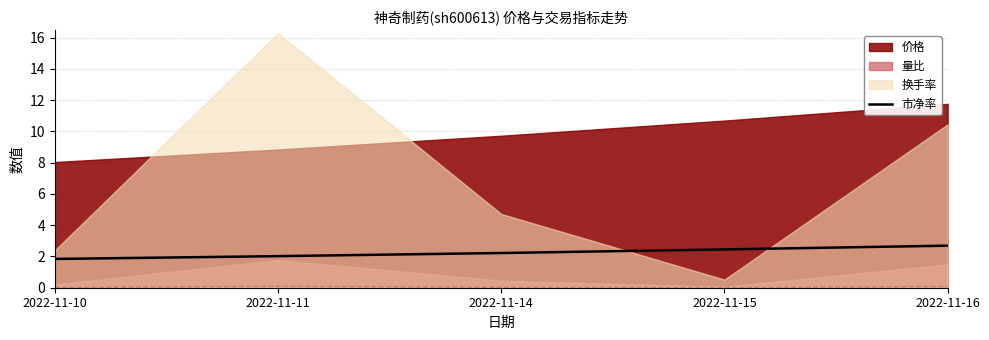

Is it true that the value at 2022-11-11 is 2.0?

True